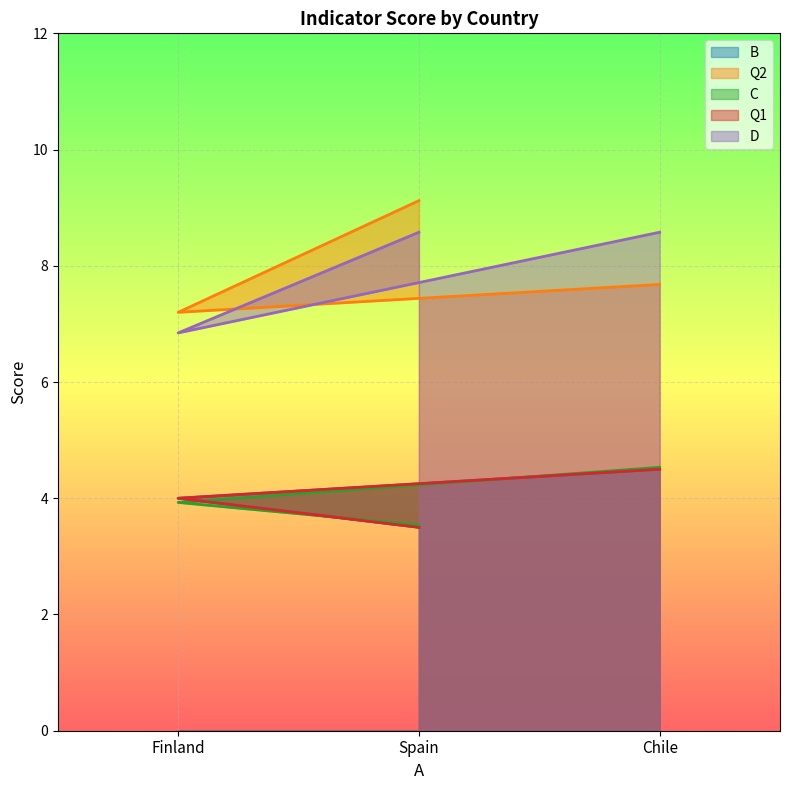

Reading left to right, what are all the values shown in this chart?

B: Spain=3.5	Finland=4.0	Chile=4.5
Q2: Spain=9.1	Finland=7.2	Chile=7.7
C: Spain=3.5	Finland=3.9	Chile=4.5
Q1: Spain=3.5	Finland=4.0	Chile=4.5
D: Spain=8.6	Finland=6.8	Chile=8.6